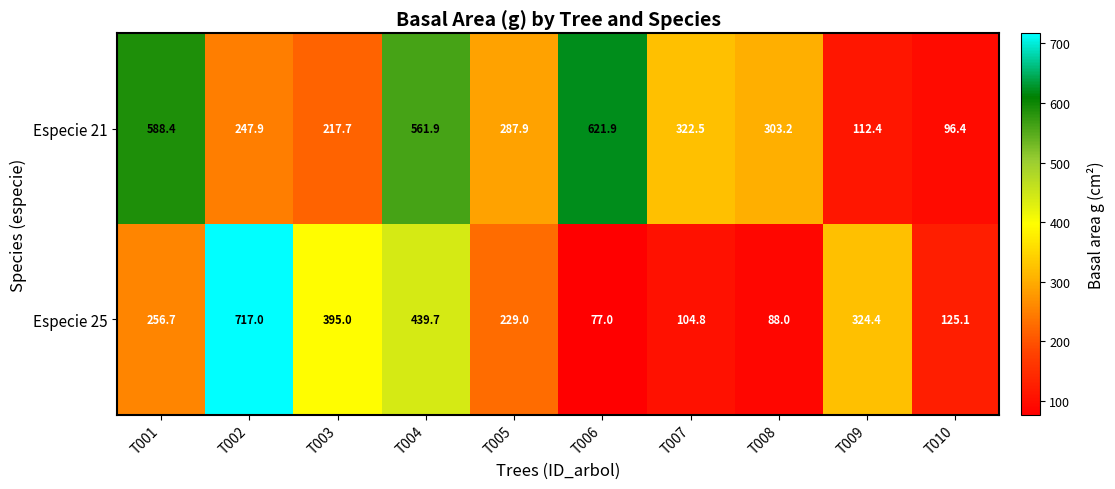

The value of Especie 21 at T004 is 561.9. True or false?

True